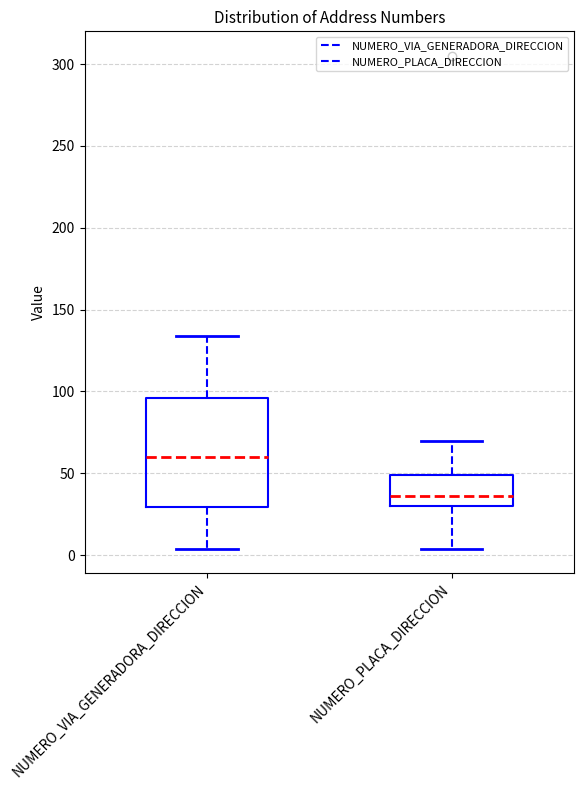

Reading left to right, read every box against the y-axis: the position of its median line, the range the box covers, and the ends of its whiskers. The values are not printed on the chart, so give them approximately, as read against the axis.

NUMERO_VIA_GENERADORA_DIRECCION: median 60, box 30 to 95, whiskers 5 to 135
NUMERO_PLACA_DIRECCION: median 35, box 30 to 50, whiskers 5 to 70